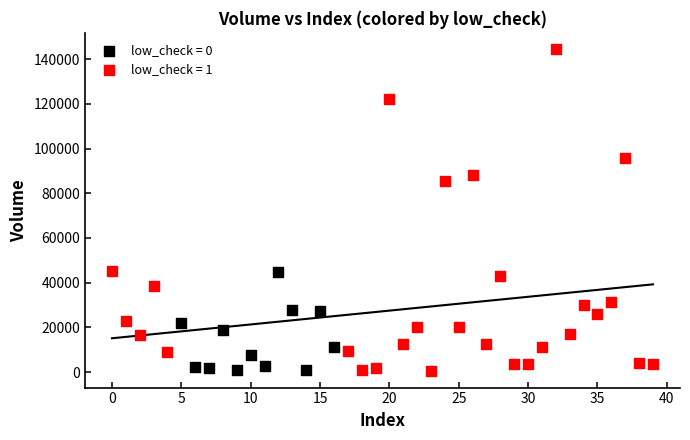

Which series reaches the maximum Y coordinate?

low_check = 1